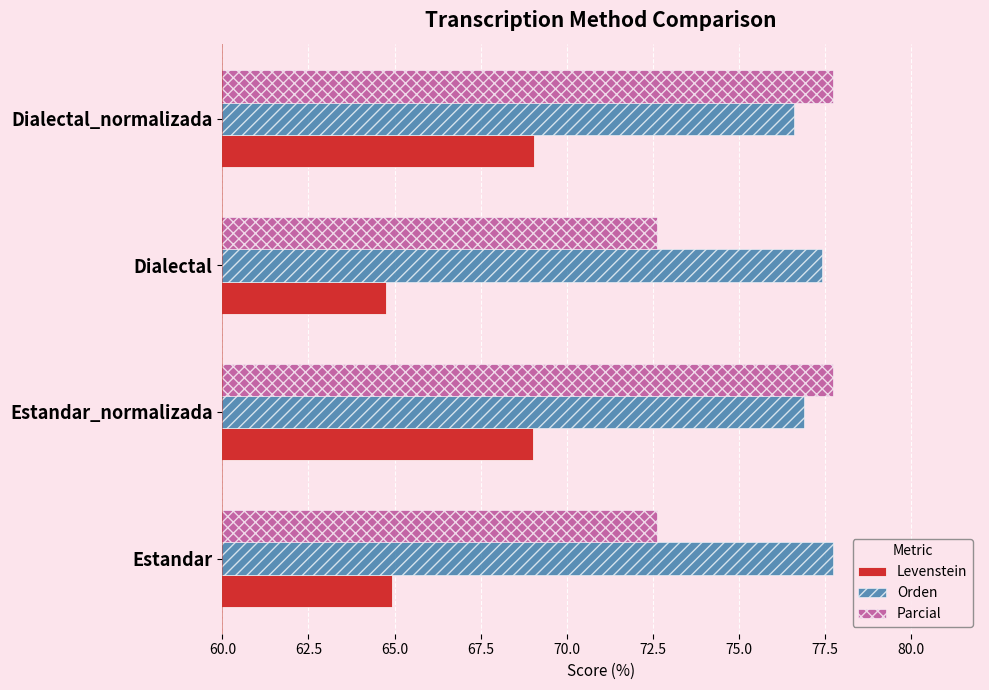

At how many categories does at least one series exceed 71?

4